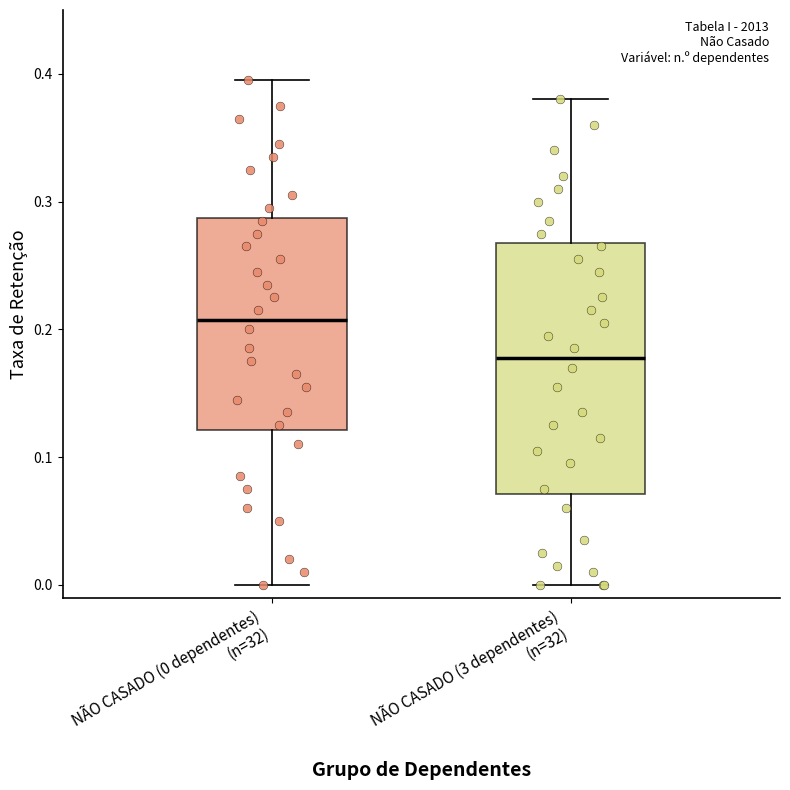

Reading left to right, read every box against the y-axis: the position of its median line, the range the box covers, and the ends of its whiskers. The values are not printed on the chart, so give them approximately, as read against the axis.

NÃO CASADO (0 dependentes) (n=32): median 0.21, box 0.12 to 0.29, whiskers 0.00 to 0.40
NÃO CASADO (3 dependentes) (n=32): median 0.18, box 0.07 to 0.27, whiskers 0.00 to 0.38